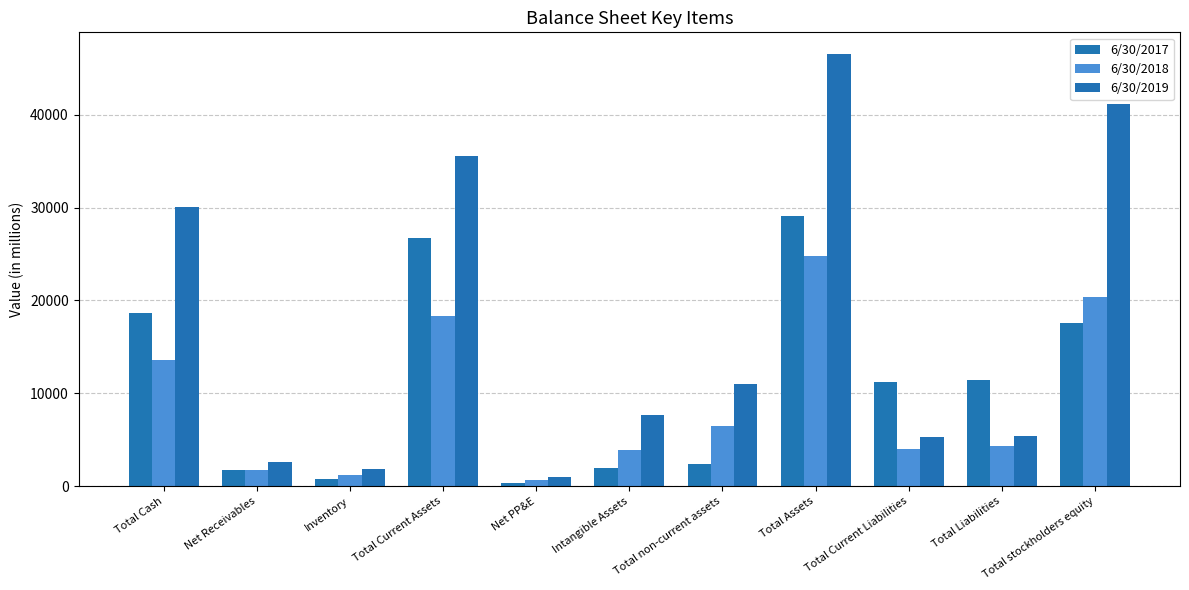

How many distinct data groups are displayed?

3